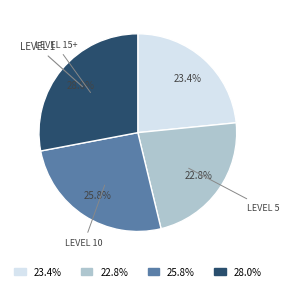

Is there a majority slice in this chart?

No